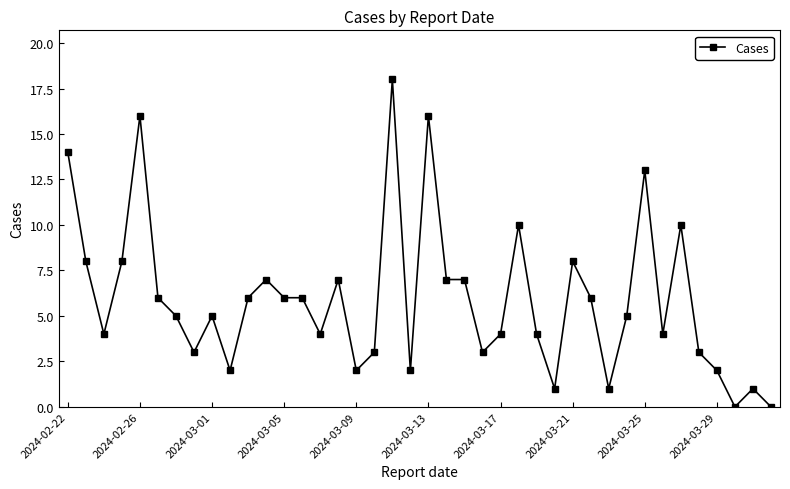

What is the value of the 25th point from the left?

4